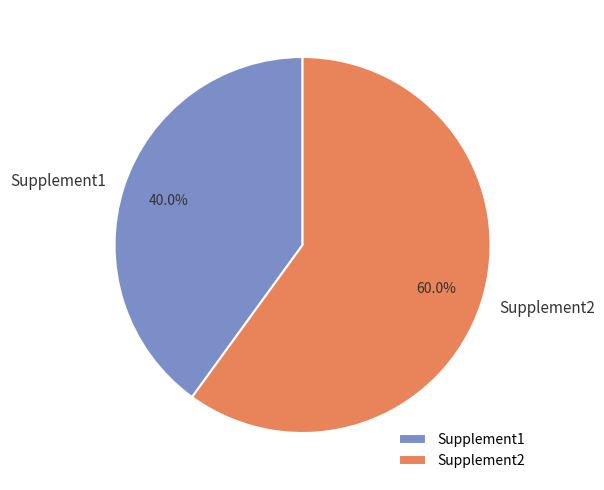

What is the smallest slice in the pie chart?

Supplement1